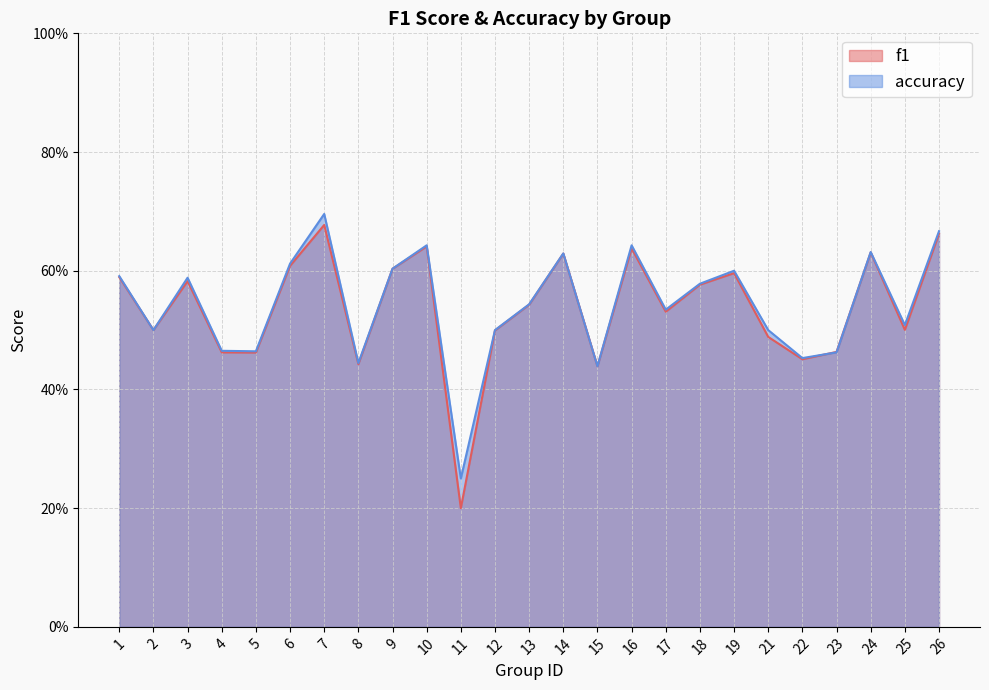

How many data points does each series have?

25